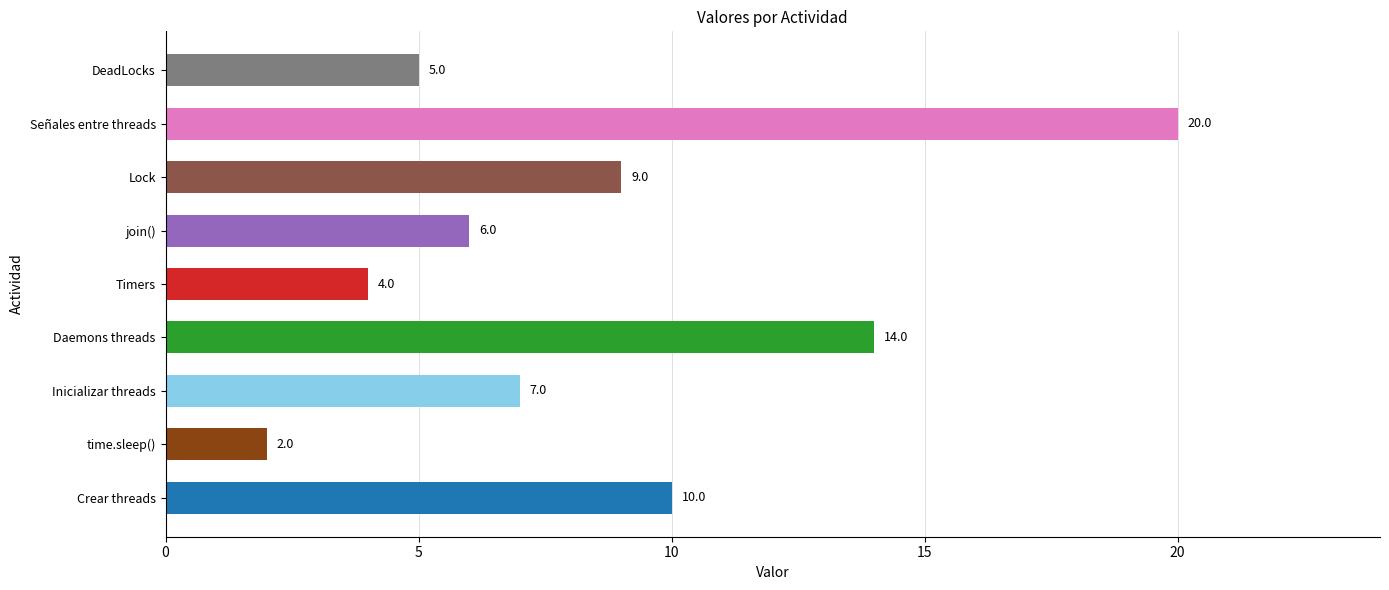

What is the average value?

9